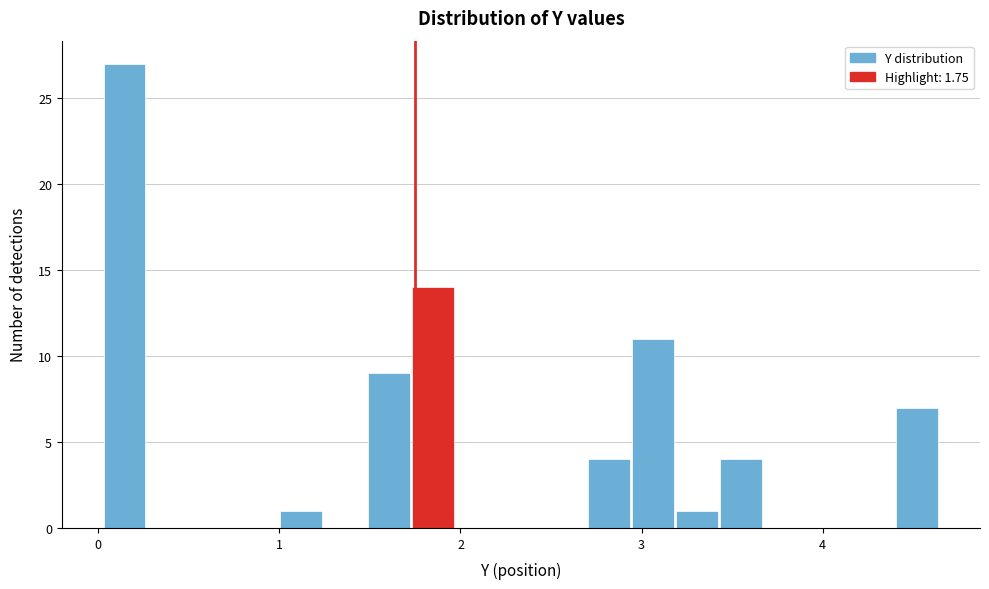

Around what value on the x-axis is the tallest bar? Give the approximate position of its centre, as read against the axis.

0.1